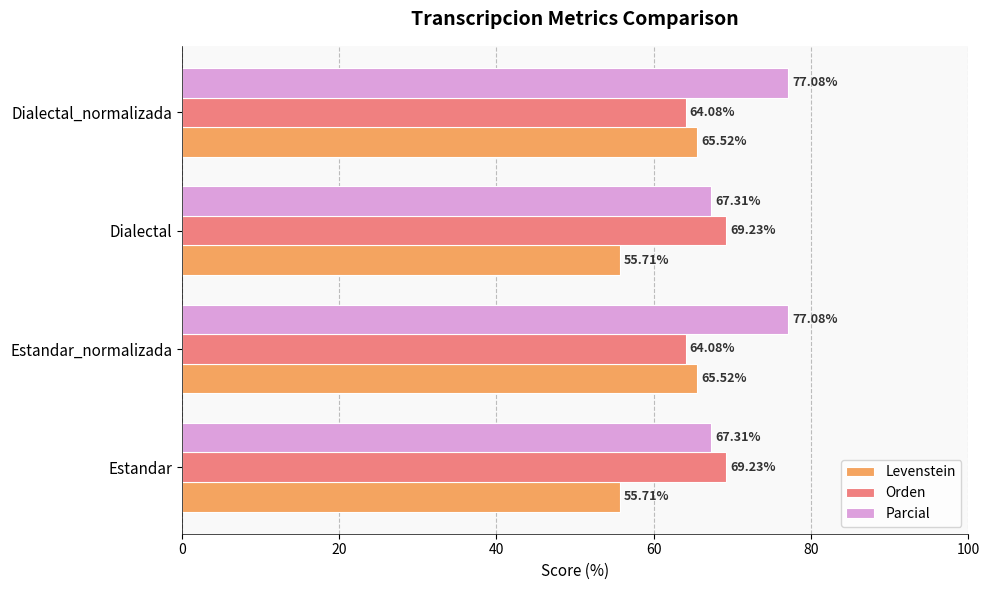

What is the total value across all series at Estandar_normalizada?

206.7